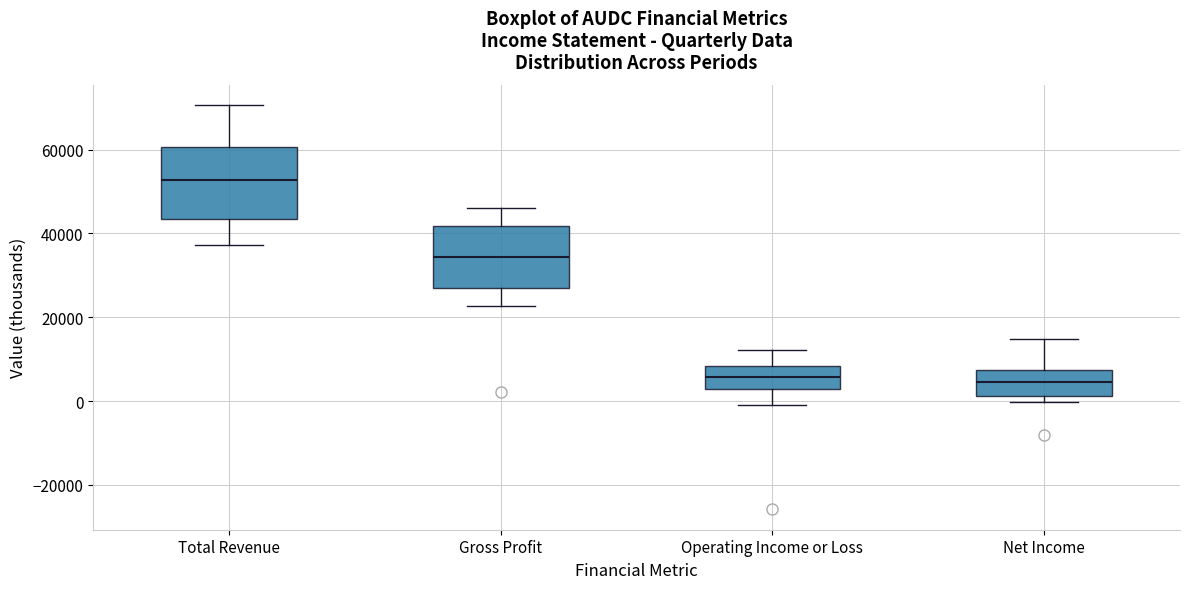

Reading left to right, transcribe this box plot: for each box, give where its median line is, the range the box spans, and where its two whiskers end, as read against the y-axis. The values are not printed on the chart, so give them approximately, as read against the axis.

Total Revenue: median 52000, box 44000 to 60000, whiskers 38000 to 70000
Gross Profit: median 34000, box 28000 to 42000, whiskers 22000 to 46000
Operating Income or Loss: median 6000, box 2000 to 8000, whiskers 0 to 12000
Net Income: median 4000, box 2000 to 8000, whiskers 0 to 14000